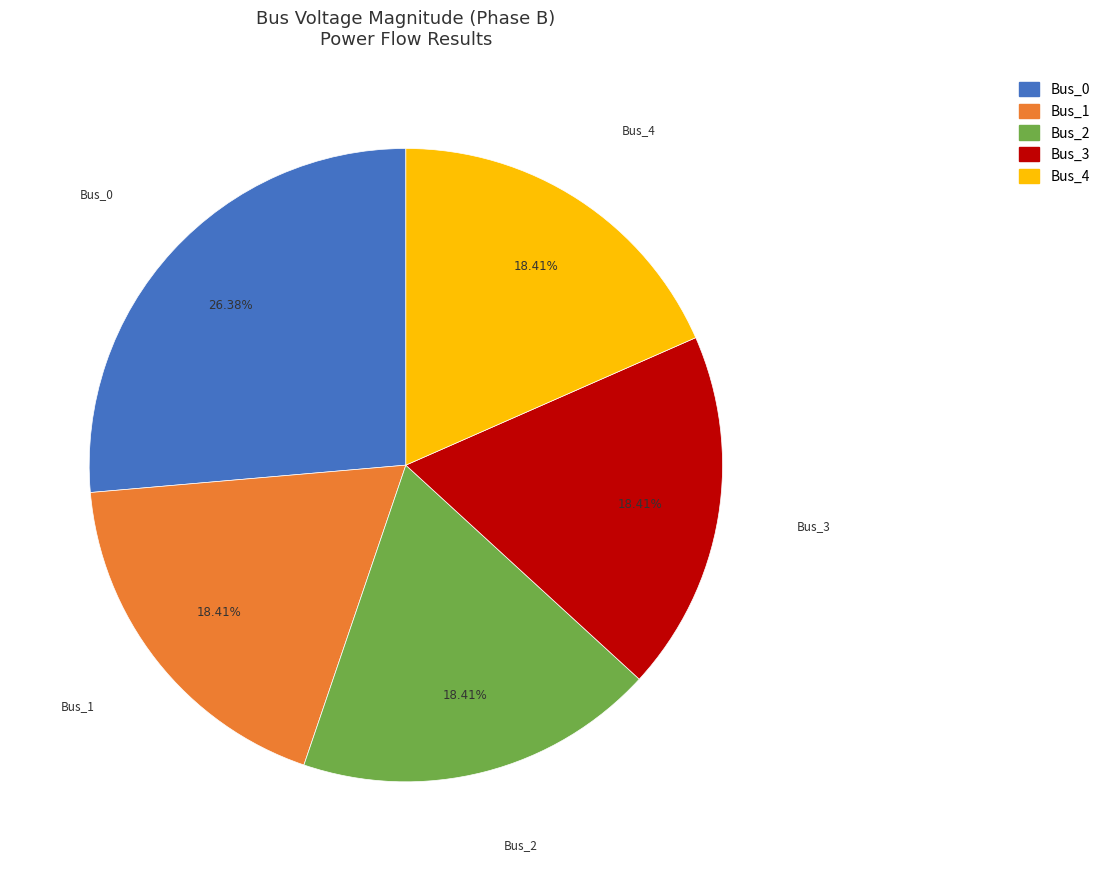

What percentage is NOT represented by Bus_2?

81.6%